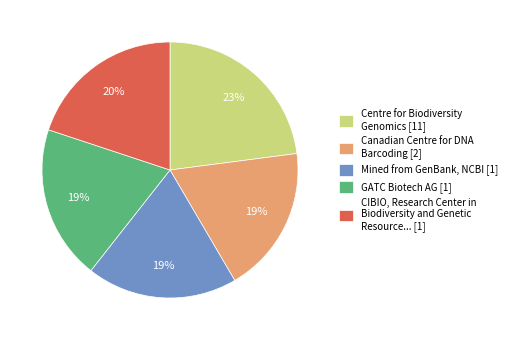

How many segments does this pie chart have?

5